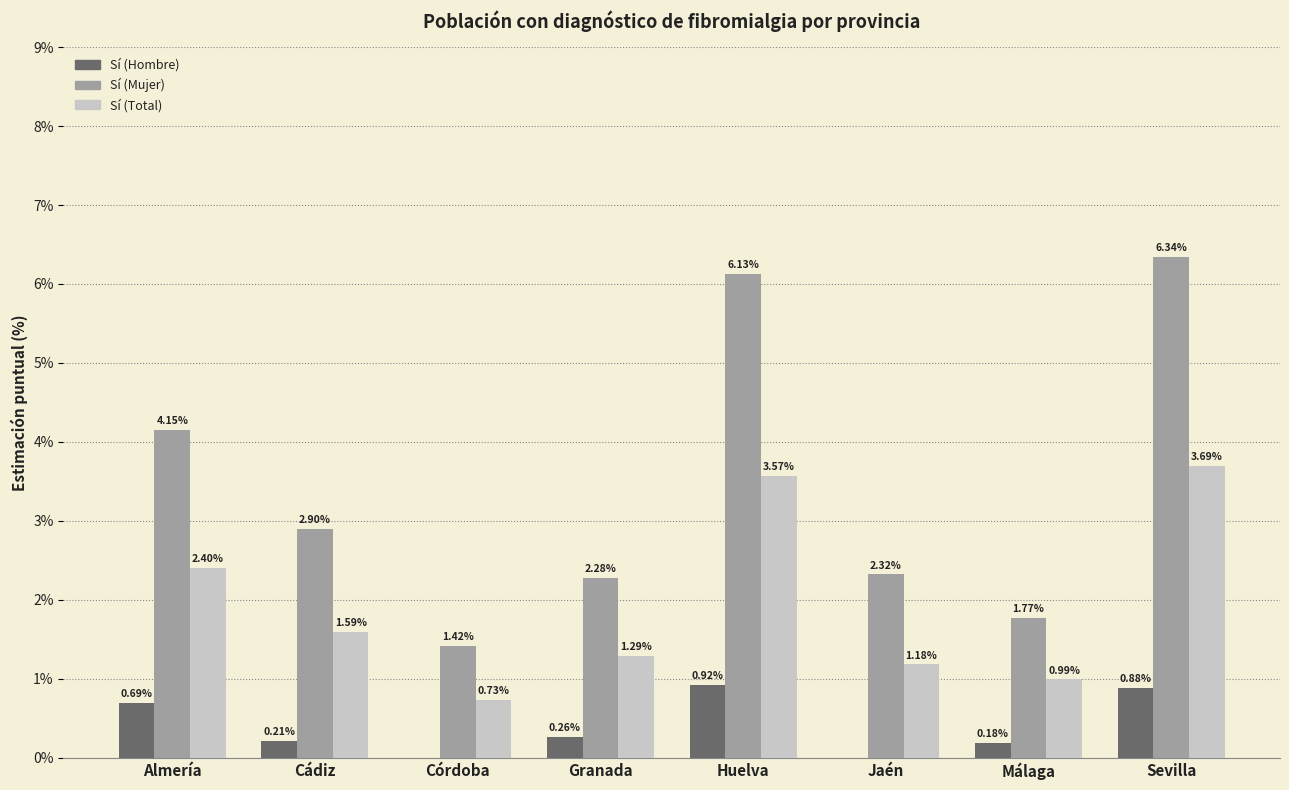

What is the sum of all Sí (Mujer) values?

27.3